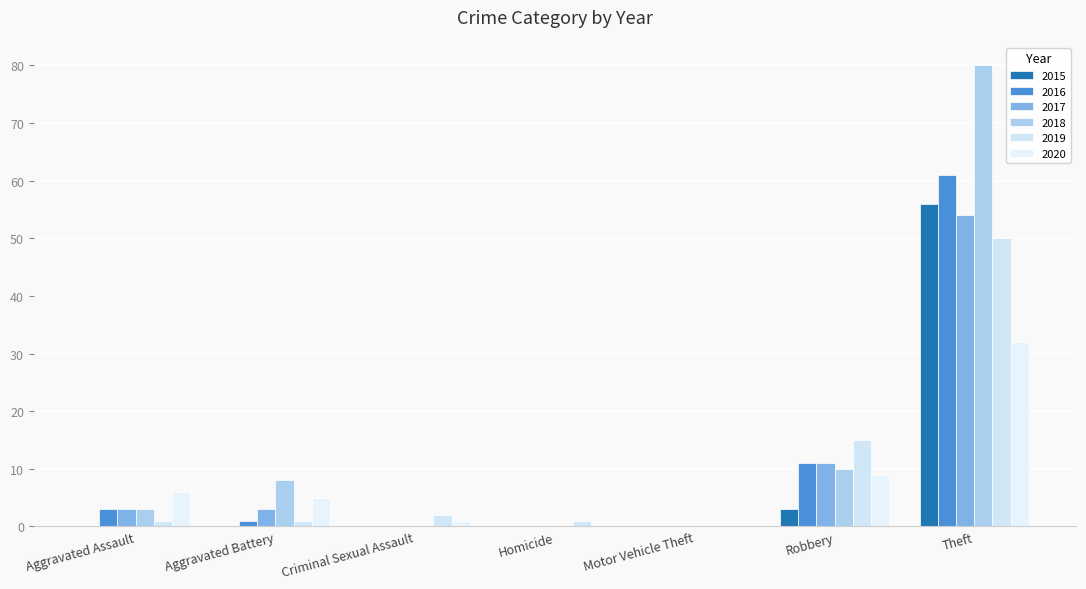

At Aggravated Assault, list the series in order from largest to smallest.

2020, 2016, 2017, 2018, 2019, 2015